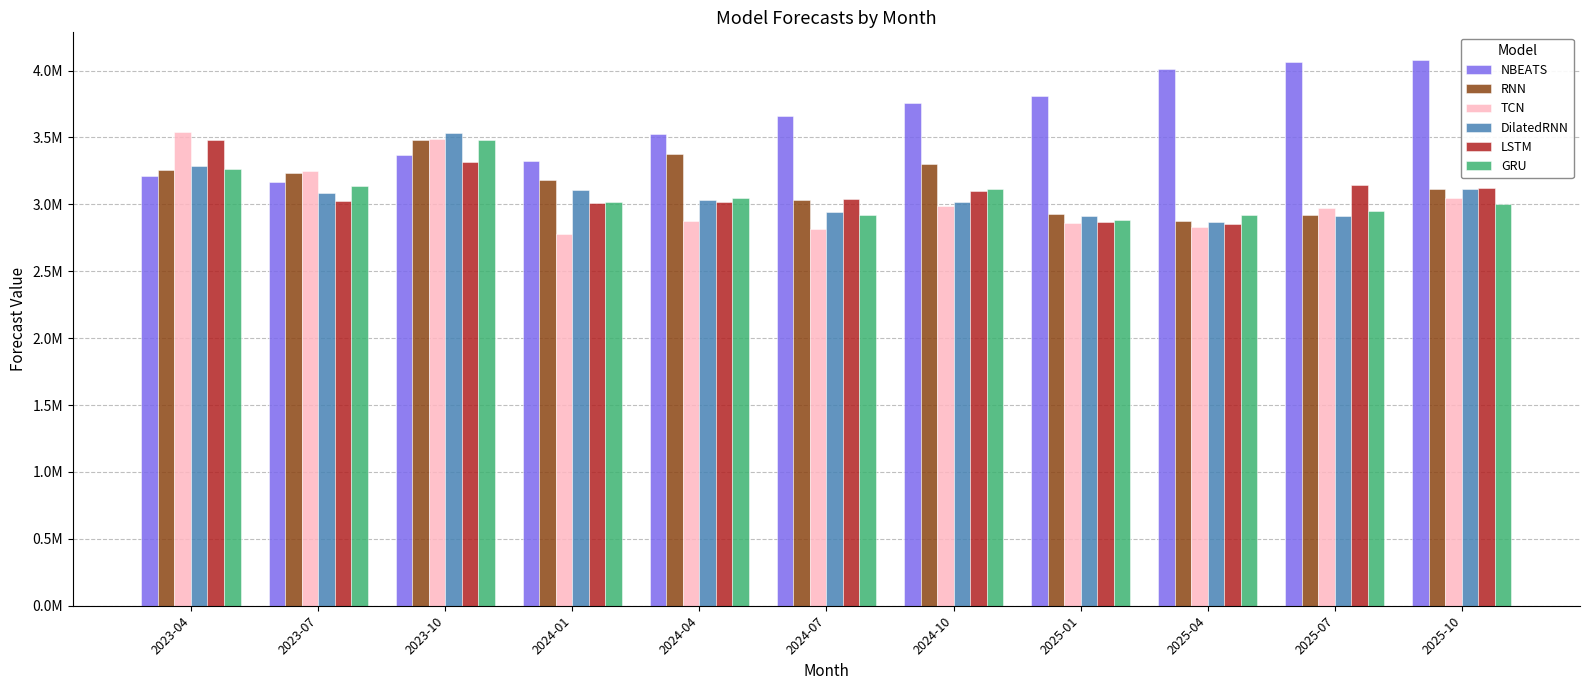

What are all the series names shown in the legend?

NBEATS, RNN, TCN, DilatedRNN, LSTM, GRU